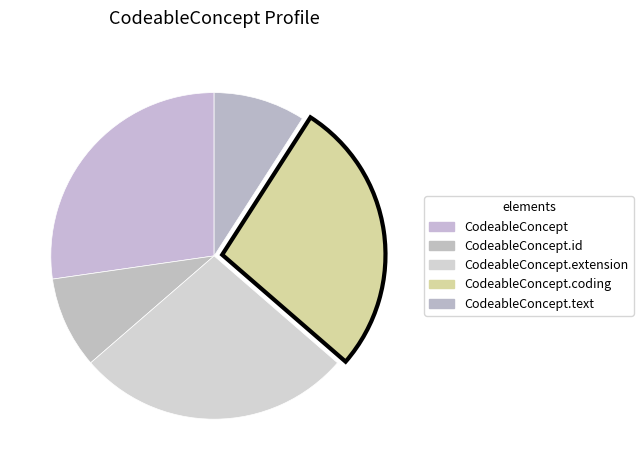

How many slices are in this pie chart?

5